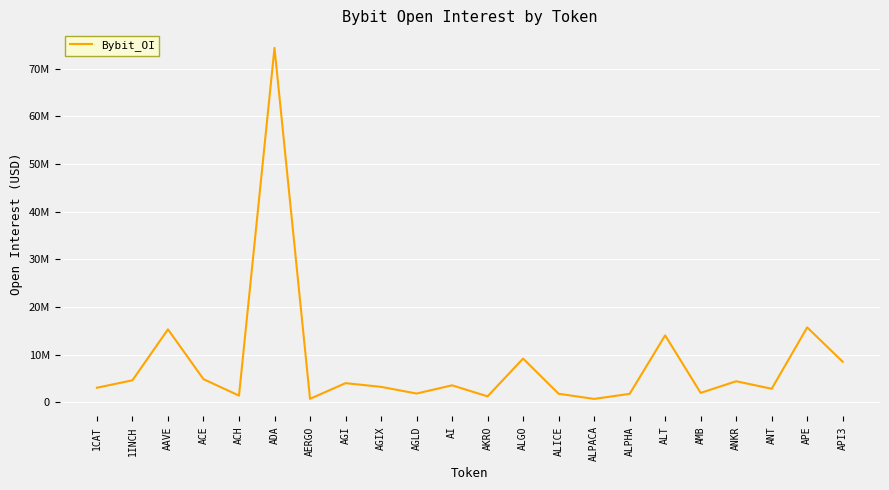

Does the chart have visible grid lines?

Yes